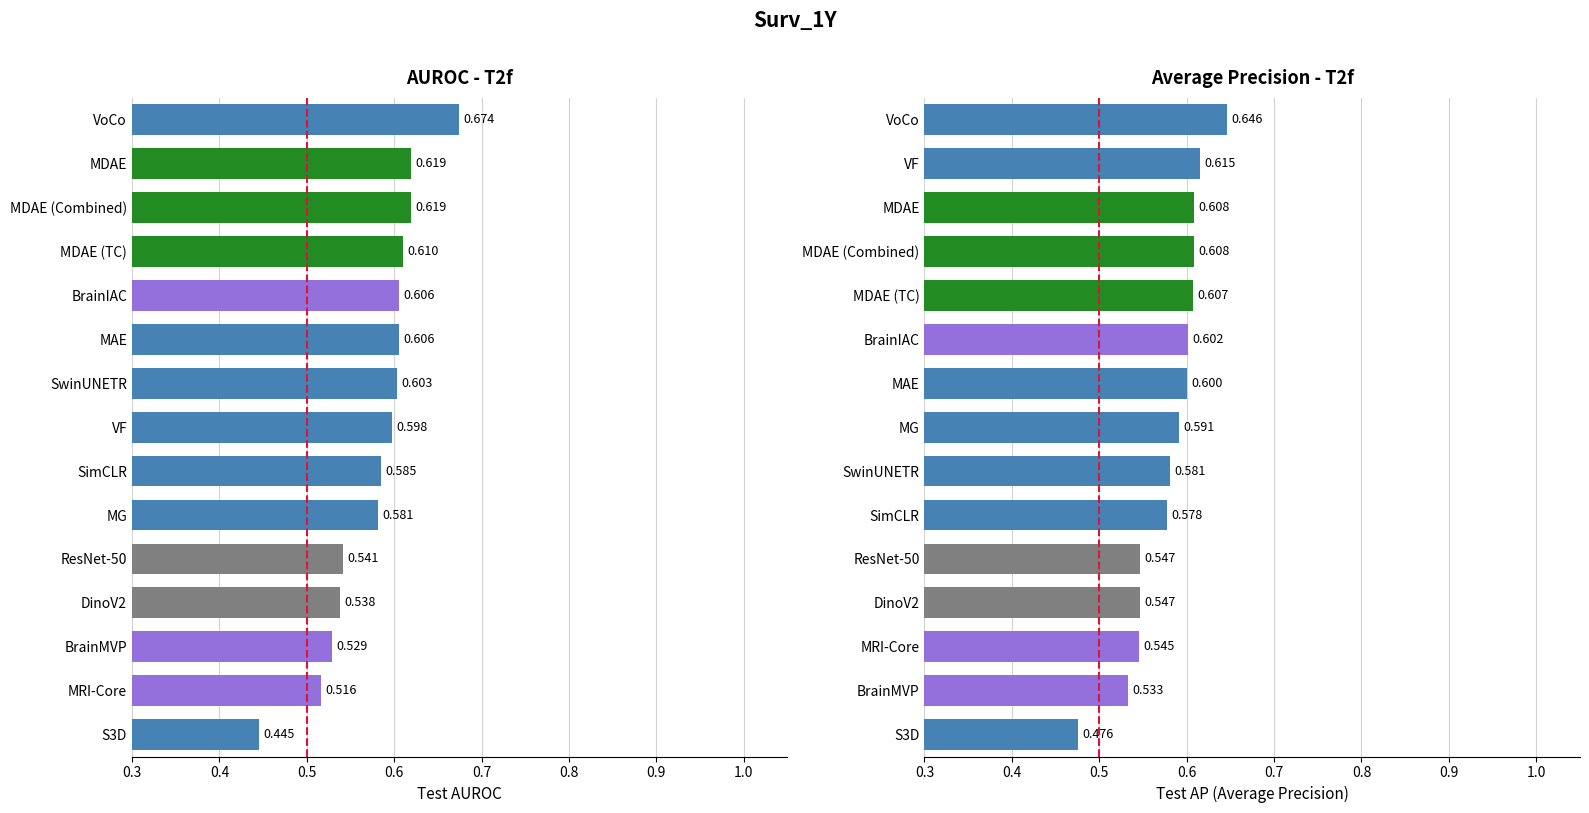

True or false: AUROC has a value of 0.6 at MAE.

True